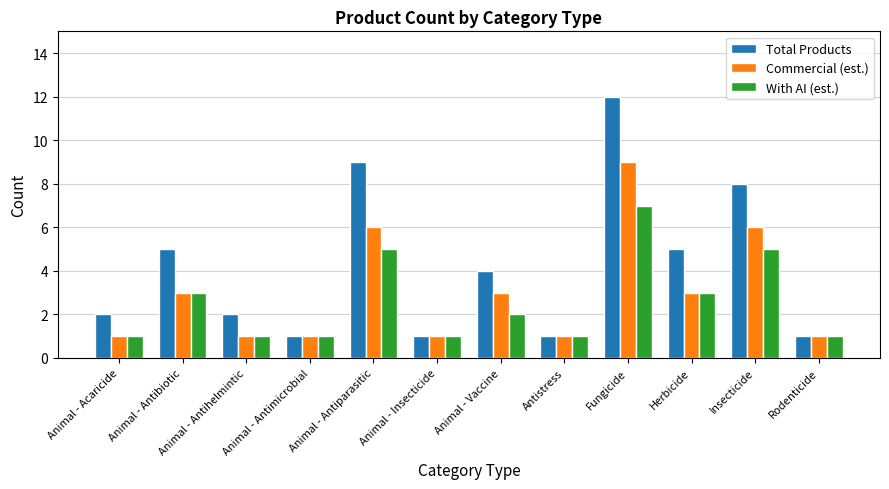

Reading right to left, what are all the values shown in this chart?

Total Products: 1	8	5	12	1	4	1	9	1	2	5	2
Commercial (est.): 1	6	3	9	1	3	1	6	1	1	3	1
With AI (est.): 1	5	3	7	1	2	1	5	1	1	3	1